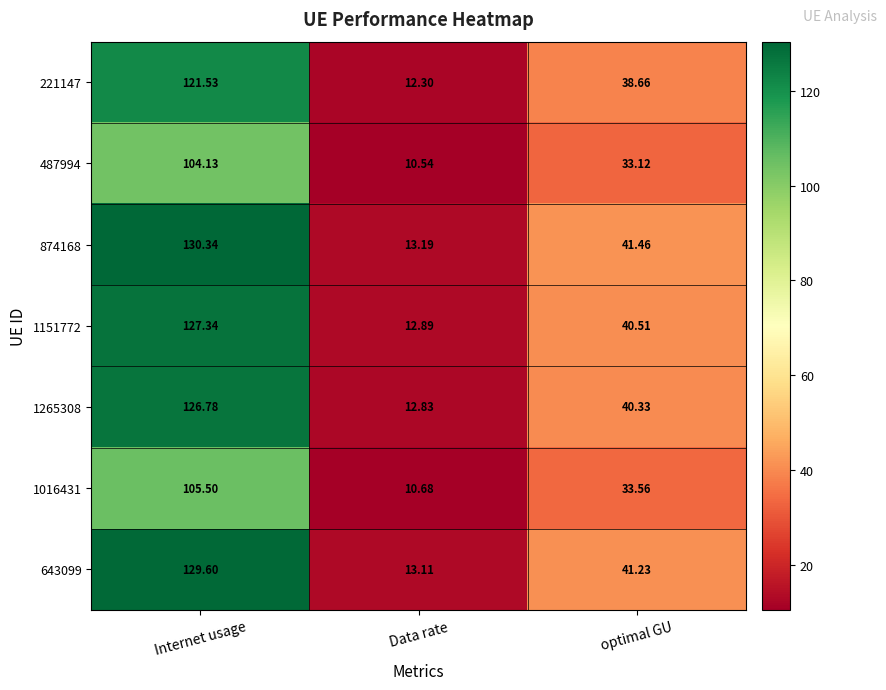

List the labels in order of 1016431 value, largest first.

Internet usage, optimal GU, Data rate